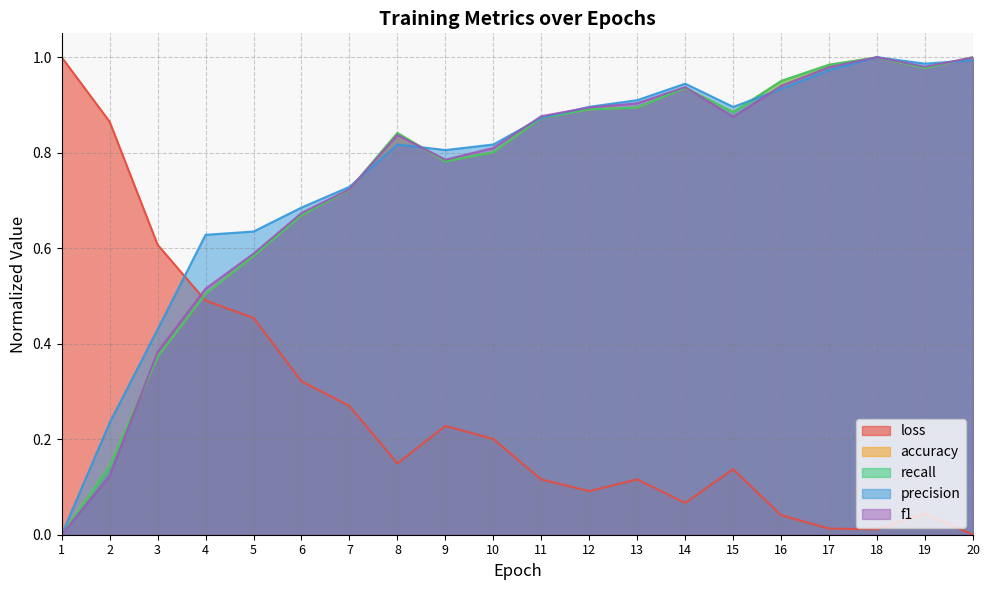

What is the total value across all series at 2?

1.5